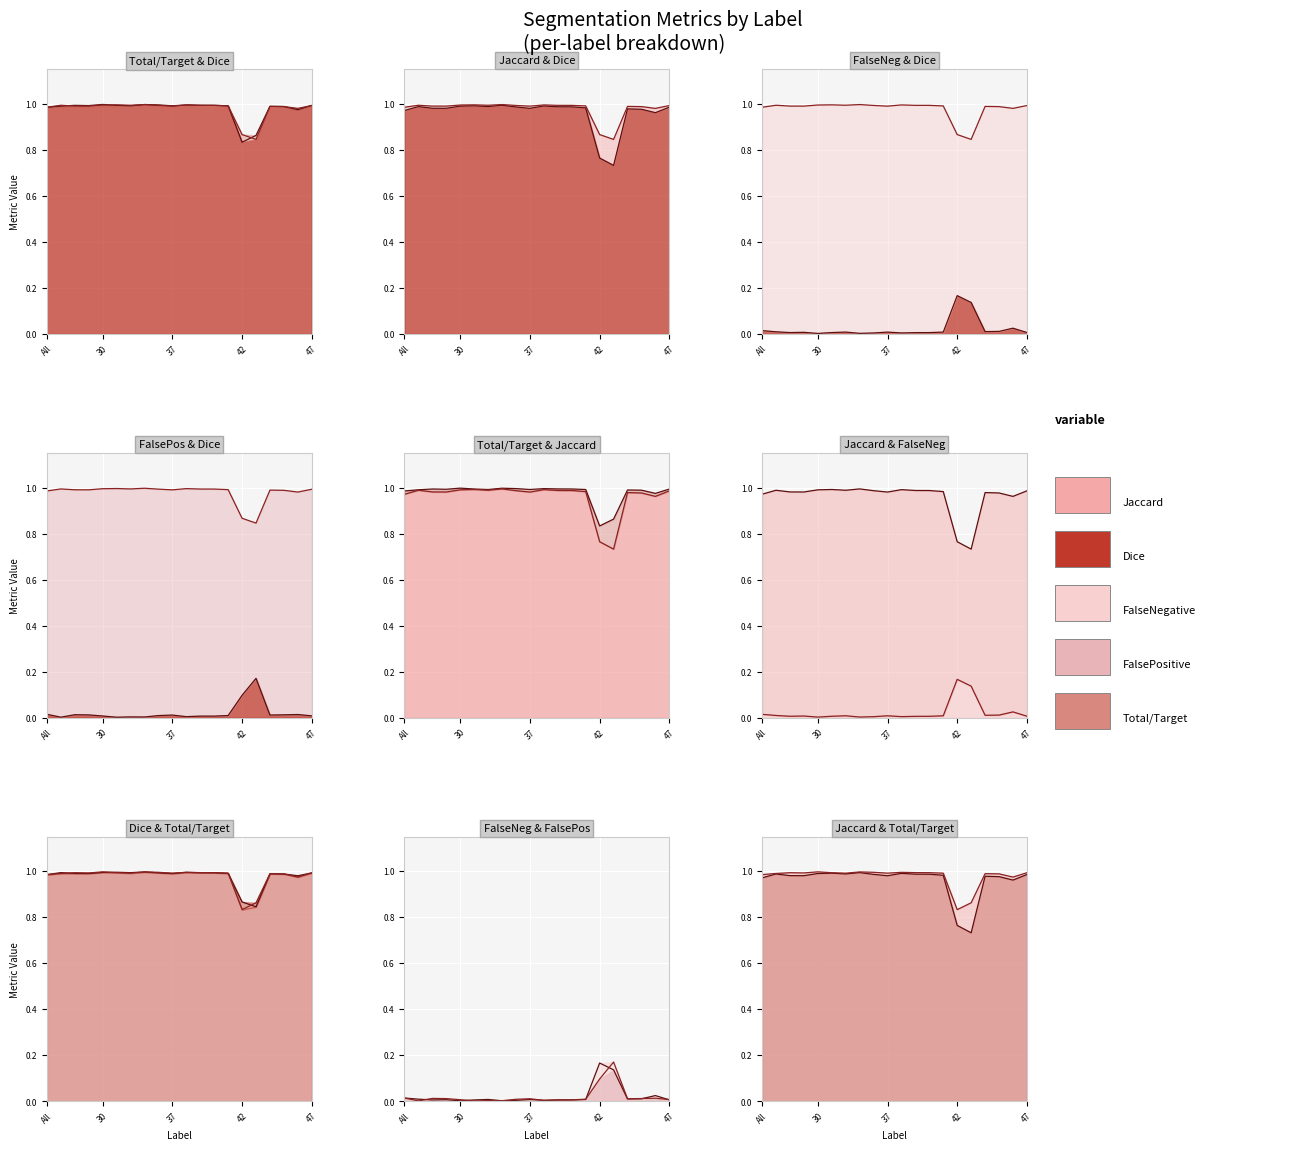

What is the average value of the Dice series?

1.0